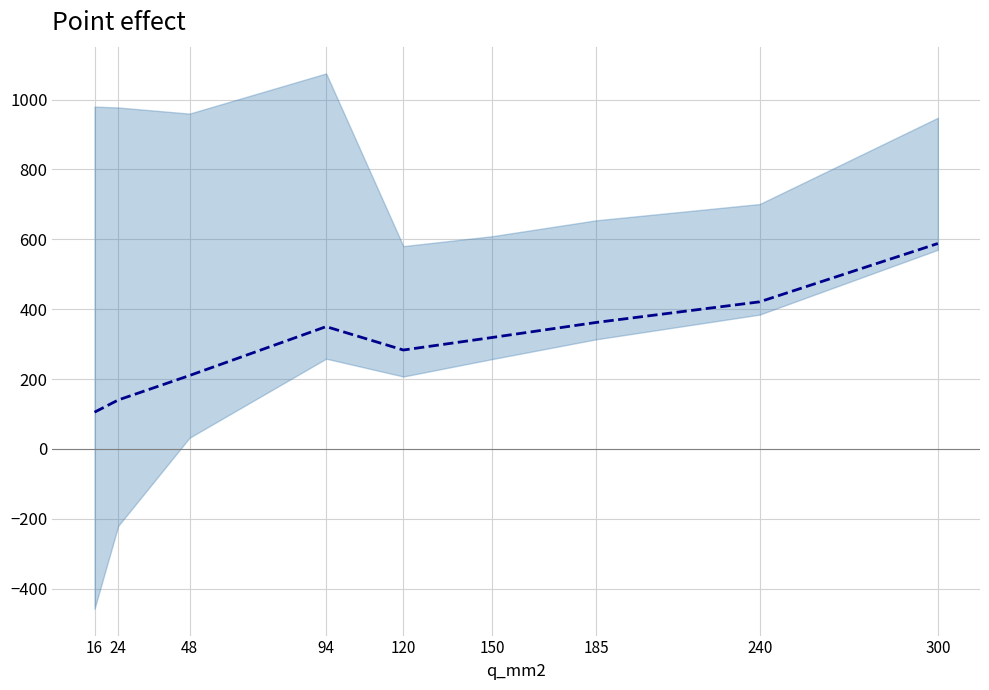

Which label corresponds to the smallest value in the chart?

16